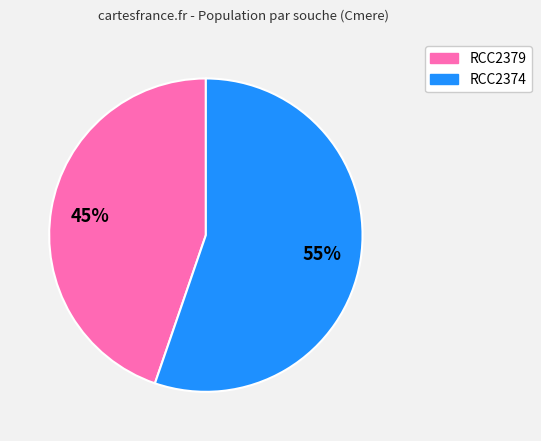

Is there any slice that represents more than half of the pie?

Yes